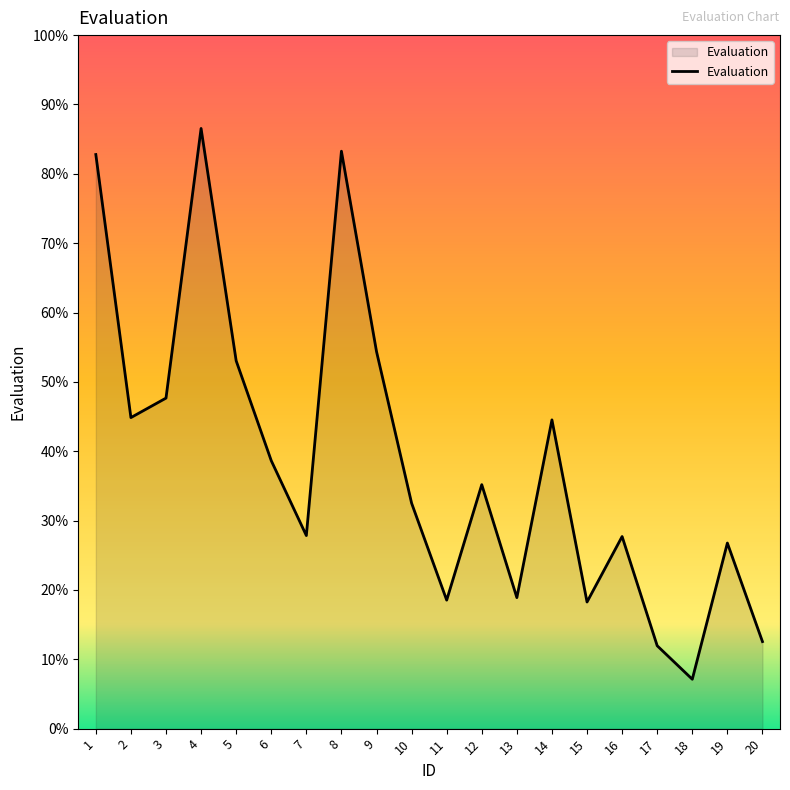

Approximately how many times larger is the value at 20 compared to 18?

1.8